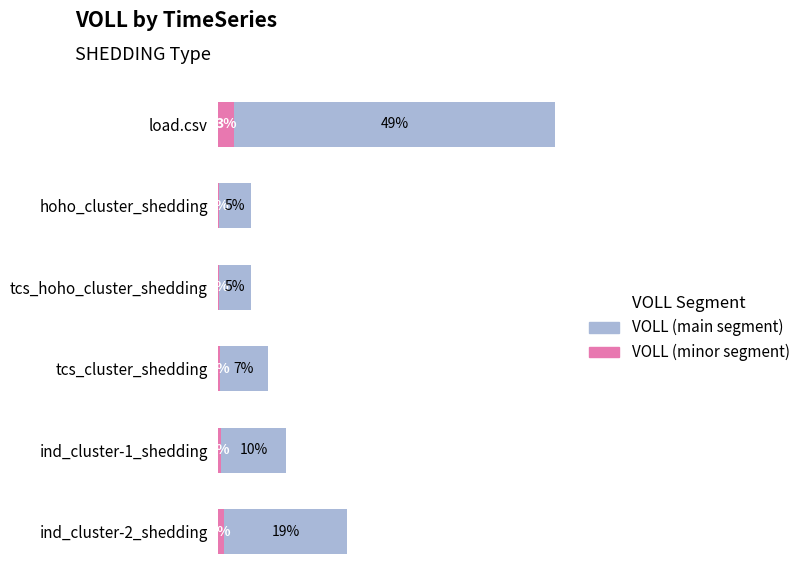

Reading left to right, extract all data points from this chart.

VOLL (minor segment): 2.6	0.3	0.3	0.4	0.5	1.0
VOLL (main segment): 49.1	4.9	4.9	7.3	9.9	18.8